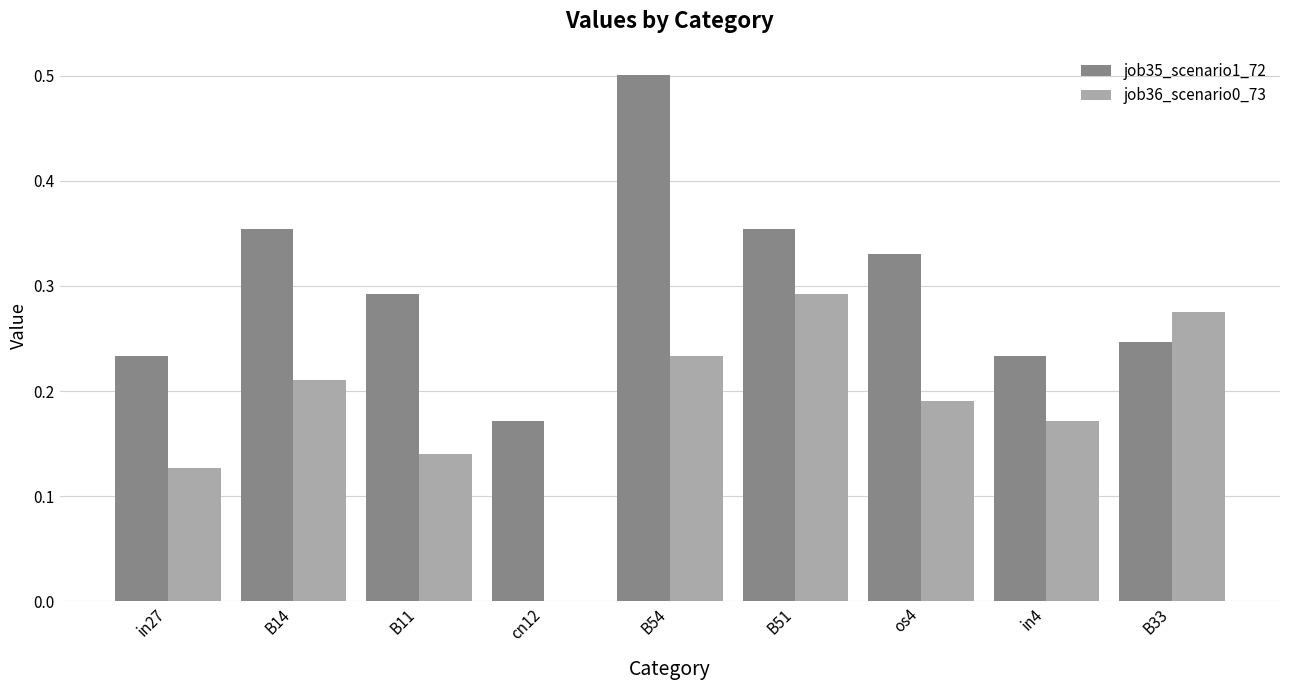

True or false: job36_scenario0_73 has a value of 0.1 at B54.

False